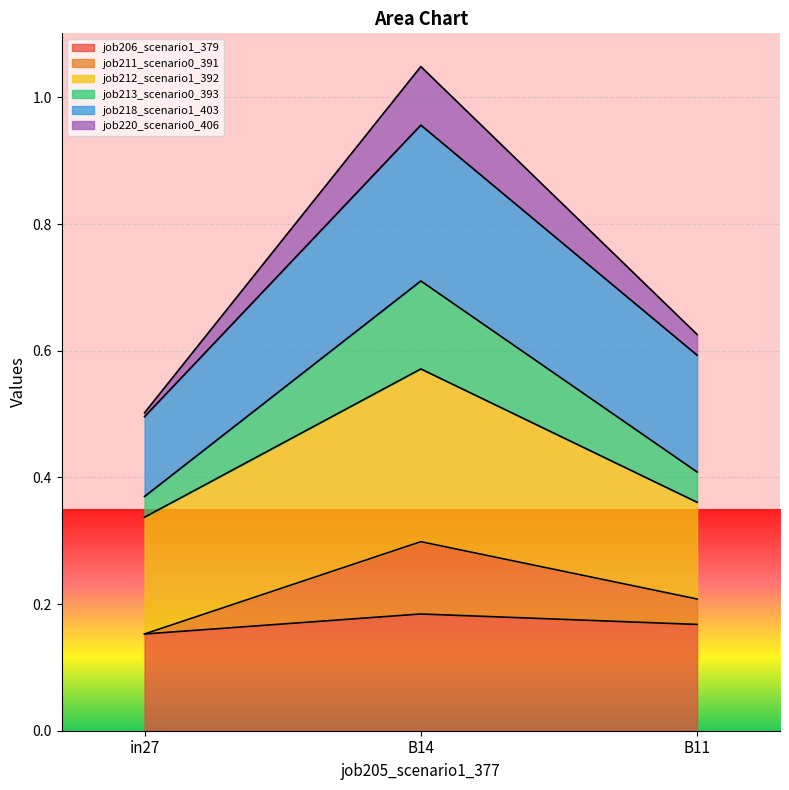

Is it true that job211_scenario0_391 equals 0.3 at B11?

False